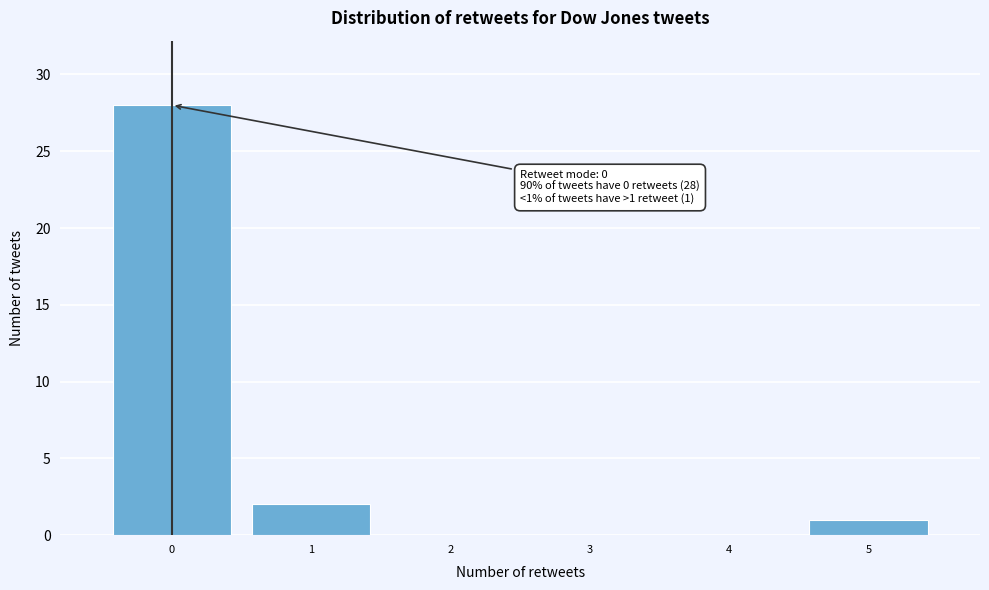

Over which range of the x-axis is the bar tallest?

-0.5 to 0.5